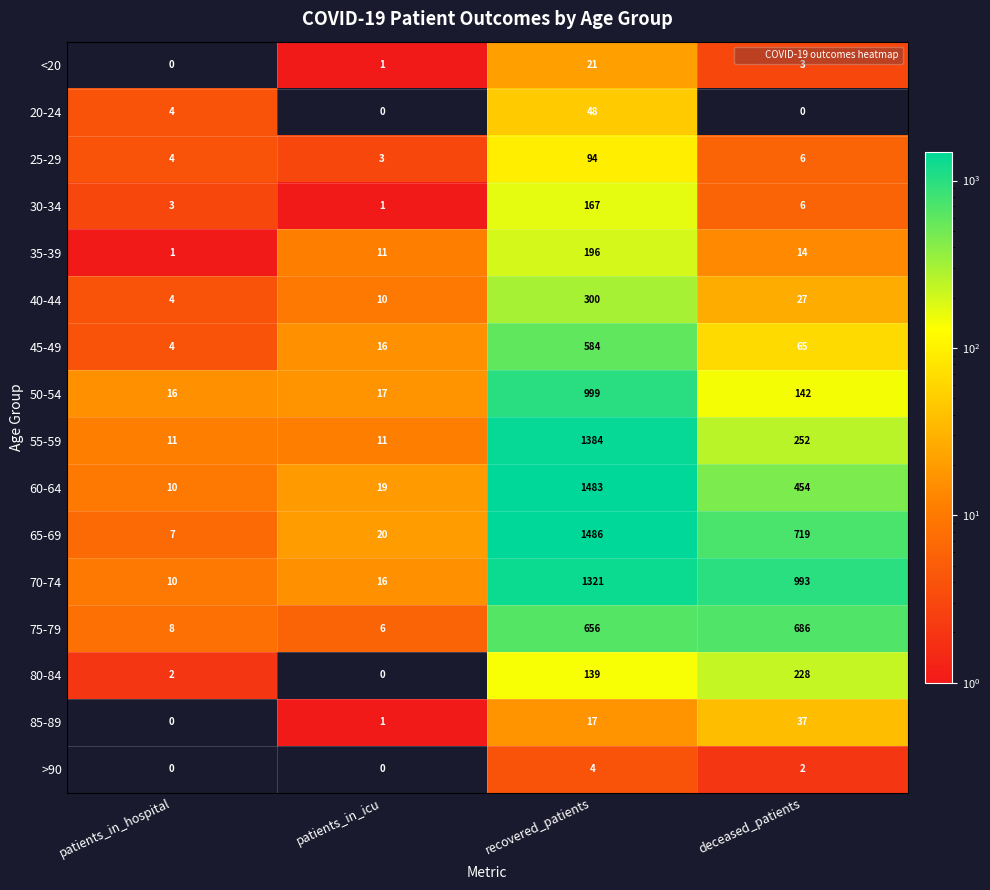

Which series changed the most between patients_in_icu and deceased_patients?

70-74